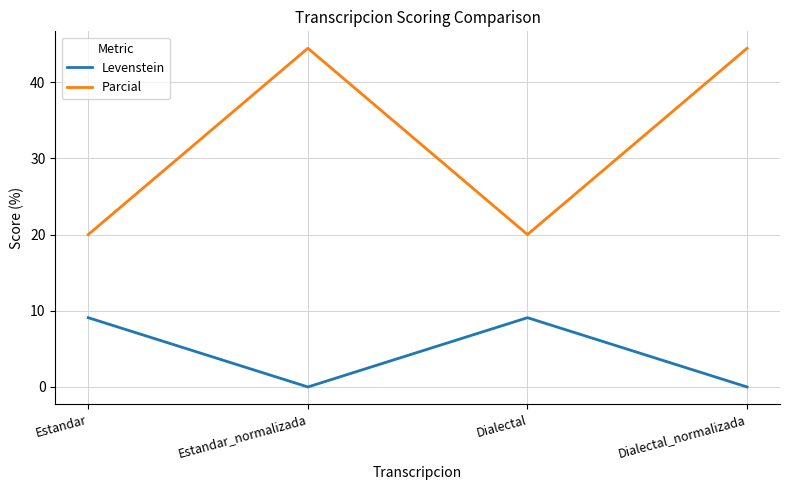

What is the greatest value displayed?

44.4